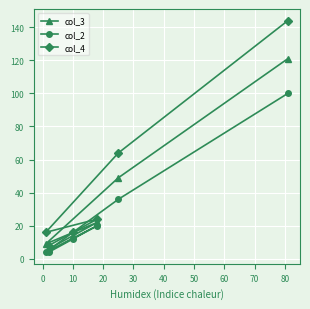

Rank the series by their maximum value, from lowest to highest.

col_2, col_3, col_4